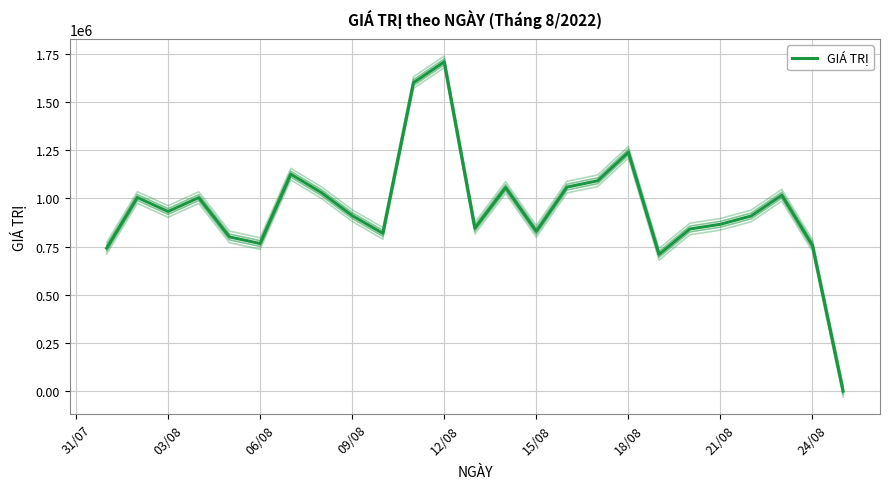

Is it true that the value at 18/08 is 1238640?

True